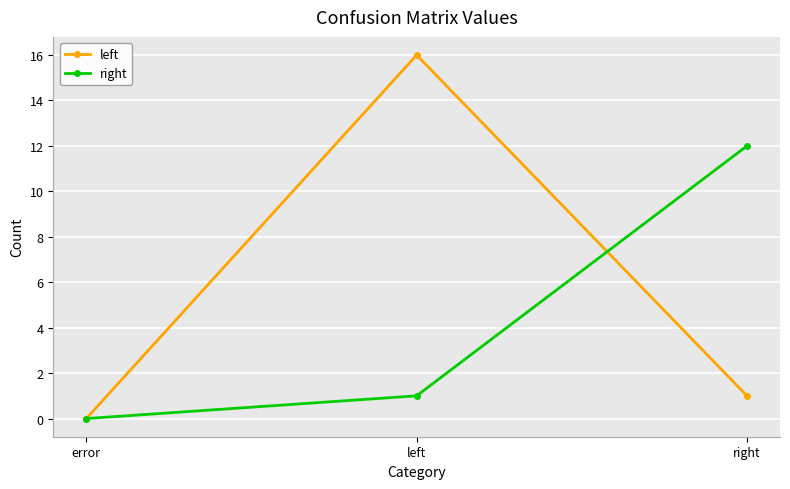

How many values in left are above zero?

2